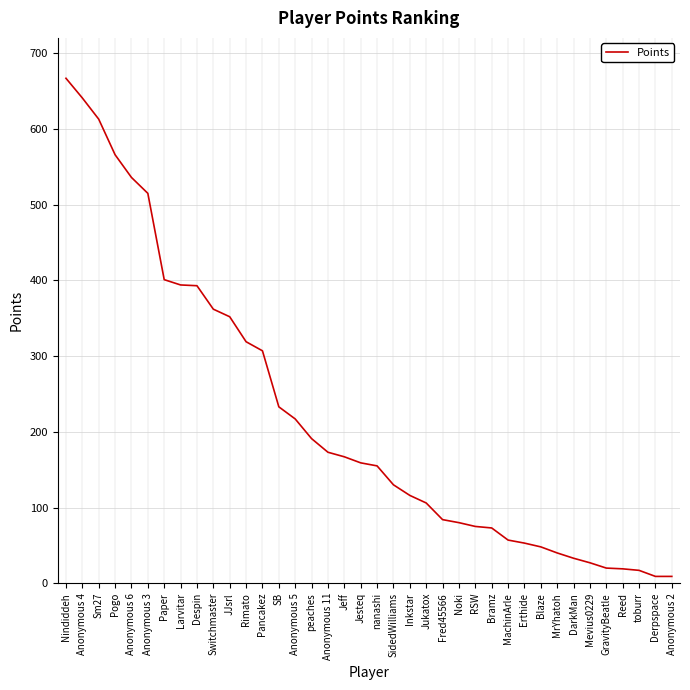

The value at JJsrl is 352. True or false?

True